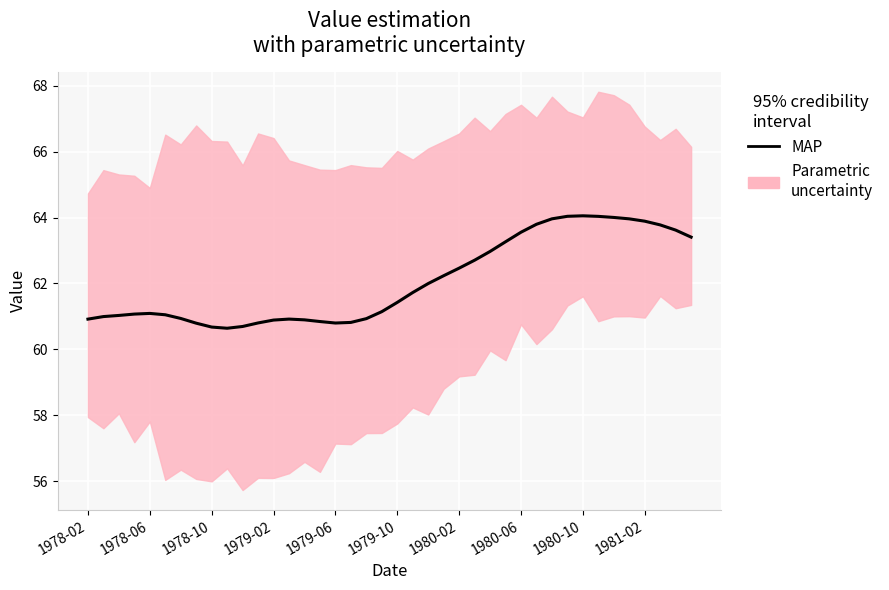

True or false: the data has more than 0 interior local peaks.

True